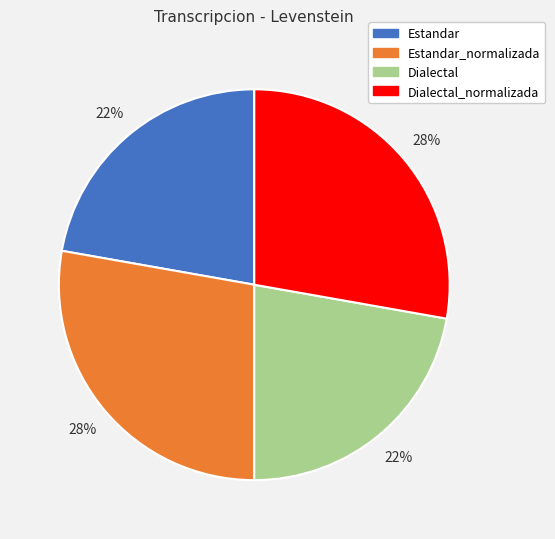

How many segments does this pie chart have?

4